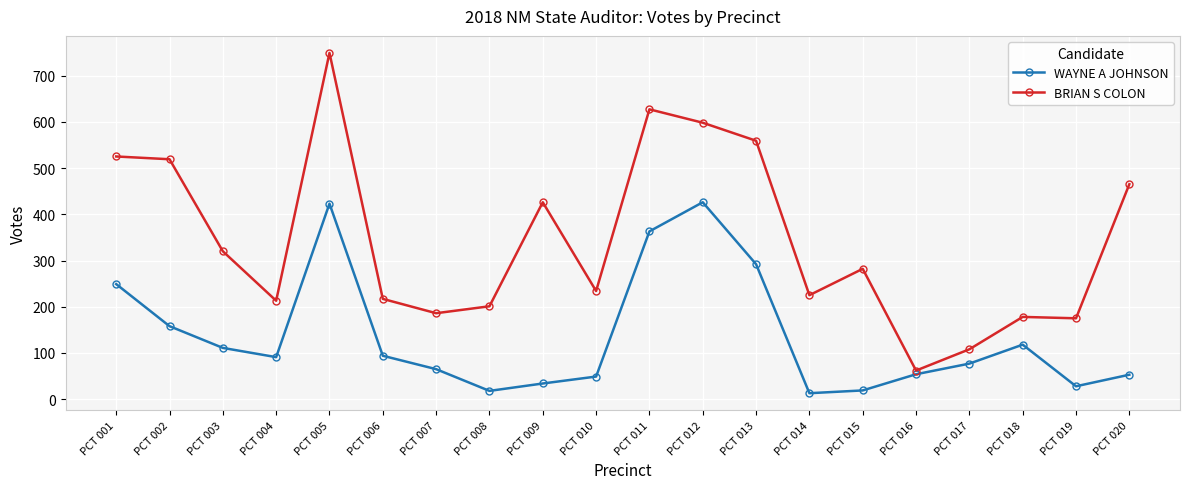

Which label corresponds to the largest value in the chart?

PCT 005